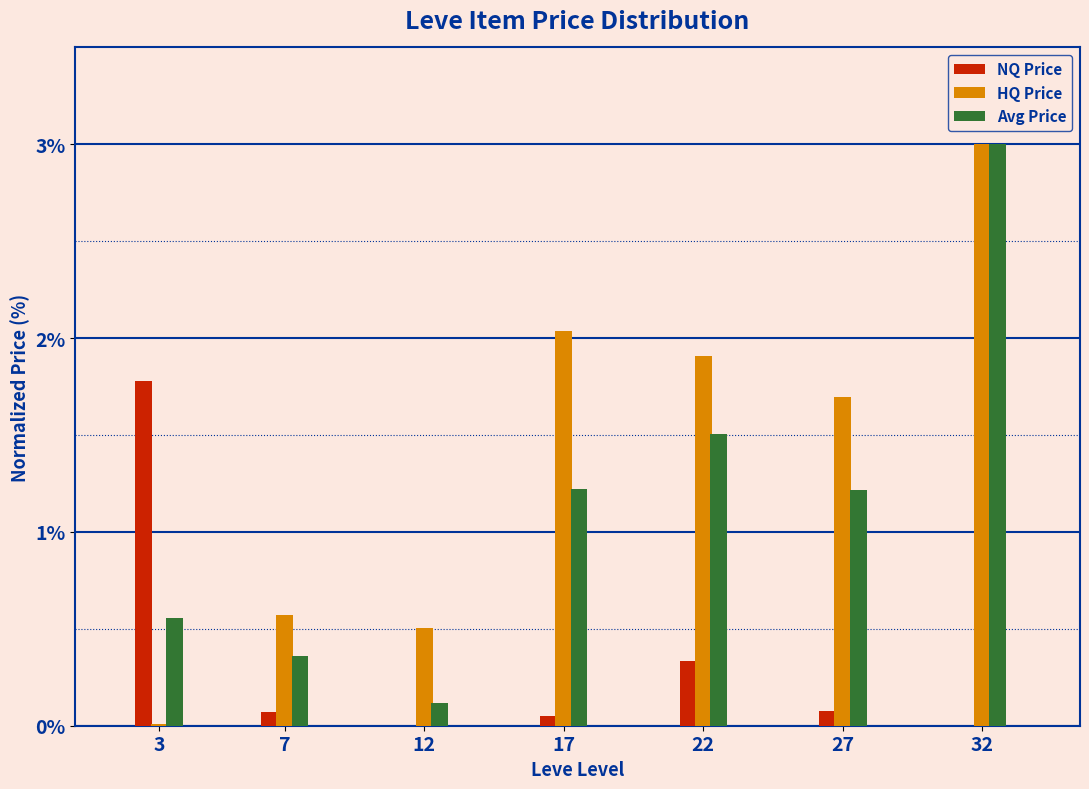

What is the maximum value for NQ Price?

1.8